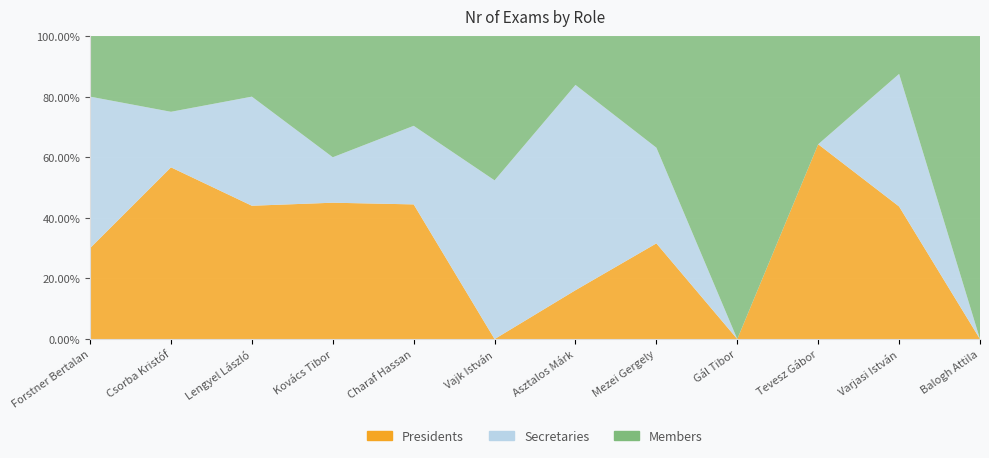

Reading left to right, list all the values displayed in this chart.

Presidents: Forstner Bertalan=3	Csorba Kristóf=34	Lengyel László=11	Kovács Tibor=9	Charaf Hassan=12	Vajk István=0	Asztalos Márk=10	Mezei Gergely=6	Gál Tibor=0	Tevesz Gábor=9	Varjasi István=7	Balogh Attila=0
Secretaries: Forstner Bertalan=5	Csorba Kristóf=11	Lengyel László=9	Kovács Tibor=3	Charaf Hassan=7	Vajk István=11	Asztalos Márk=42	Mezei Gergely=6	Gál Tibor=0	Tevesz Gábor=0	Varjasi István=7	Balogh Attila=0
Members: Forstner Bertalan=2	Csorba Kristóf=15	Lengyel László=5	Kovács Tibor=8	Charaf Hassan=8	Vajk István=10	Asztalos Márk=10	Mezei Gergely=7	Gál Tibor=10	Tevesz Gábor=5	Varjasi István=2	Balogh Attila=10